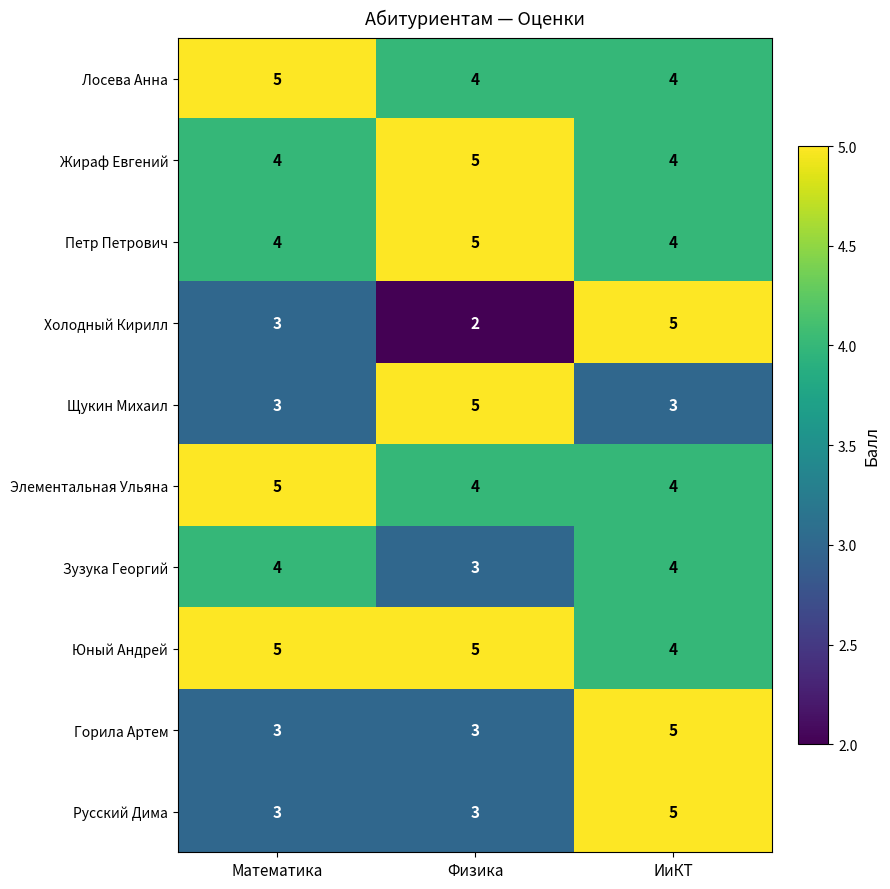

What is the maximum value shown in the chart?

5